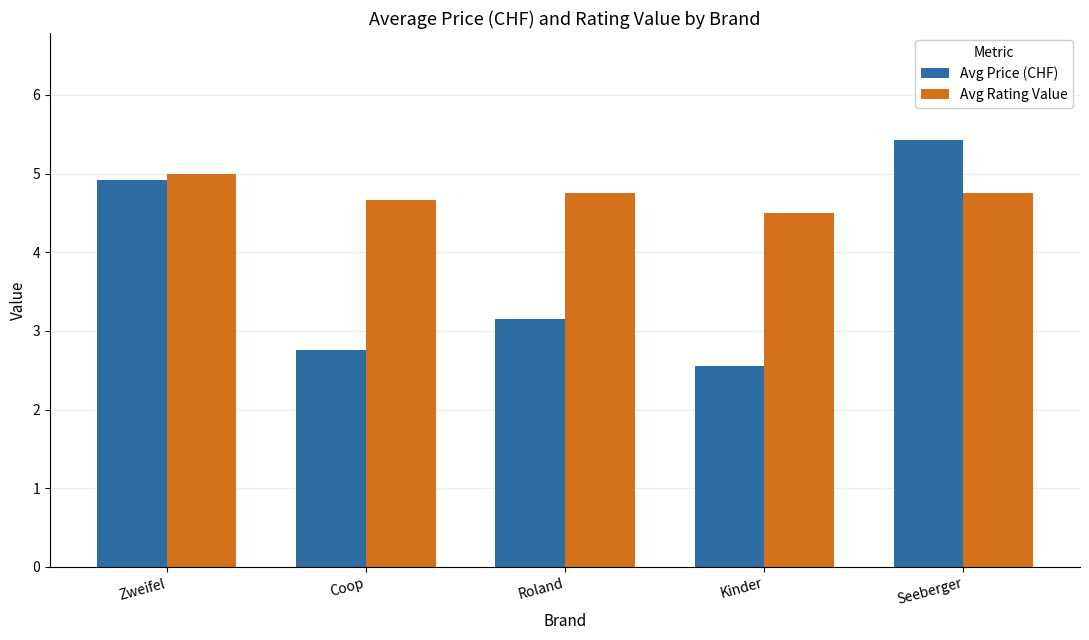

Where does the Avg Price (CHF) series first go above 3?

Zweifel